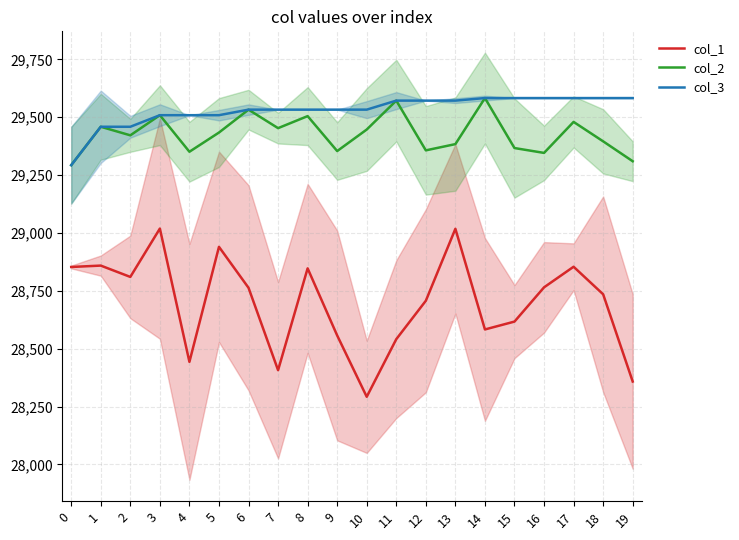

The value of col_2 at 8 is 15105. True or false?

False